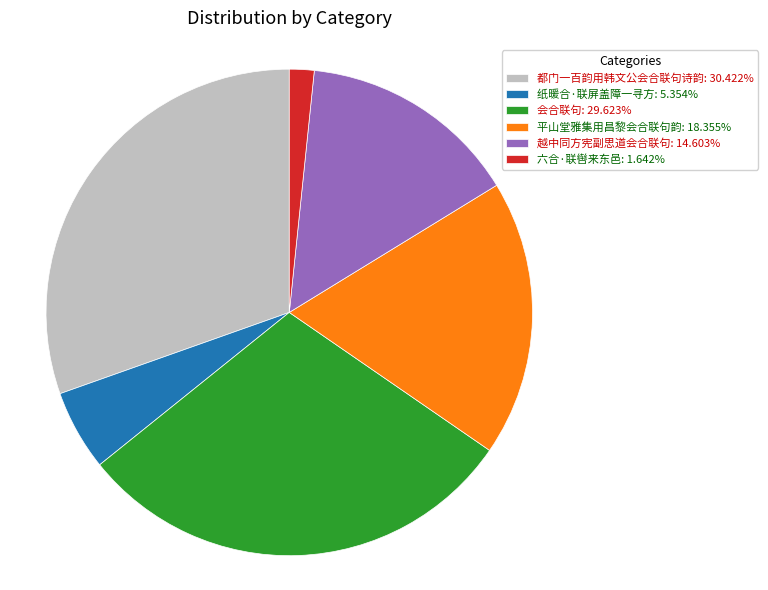

Between 平山堂雅集用昌黎会合联句韵 and 会合联句, which is larger?

会合联句